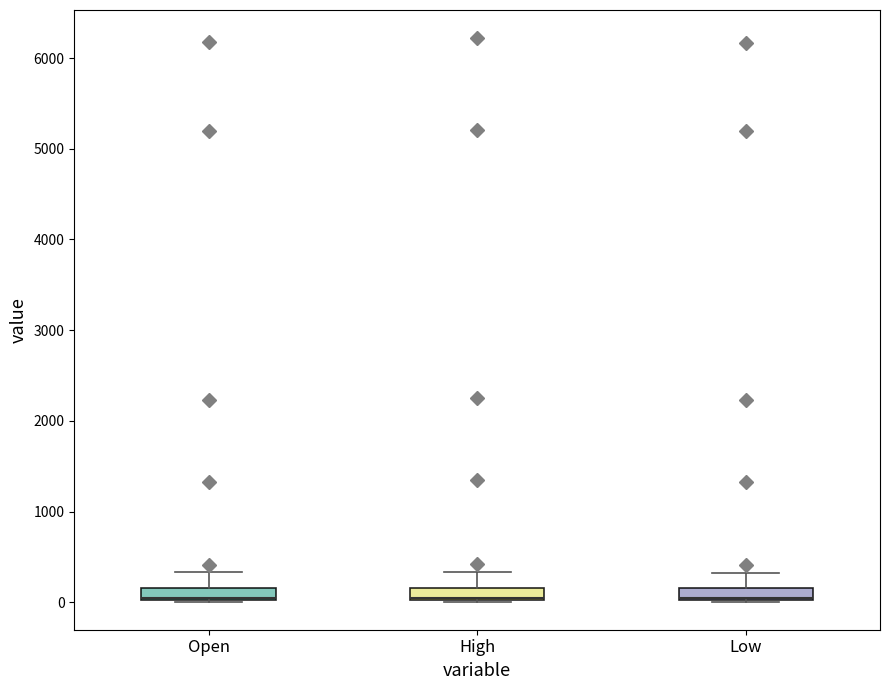

Where is the lower edge of the box for High on the y-axis? The values are not printed on the chart, so give them approximately, as read against the axis.

0